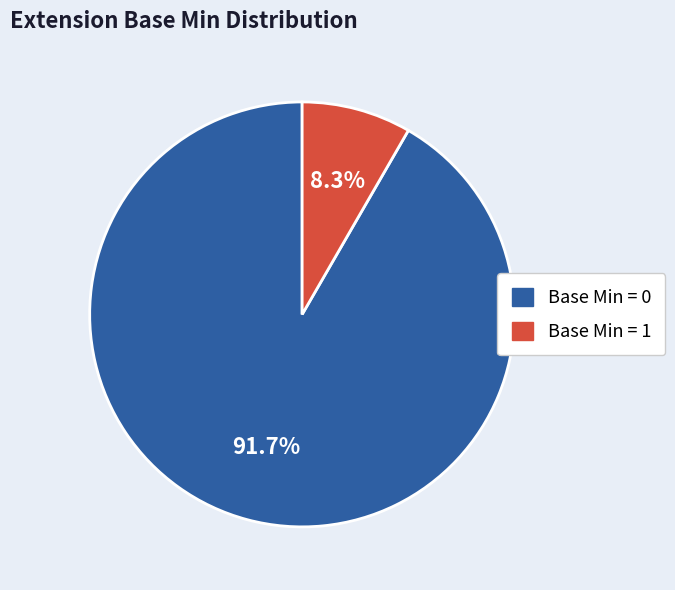

How many slices are in this pie chart?

2